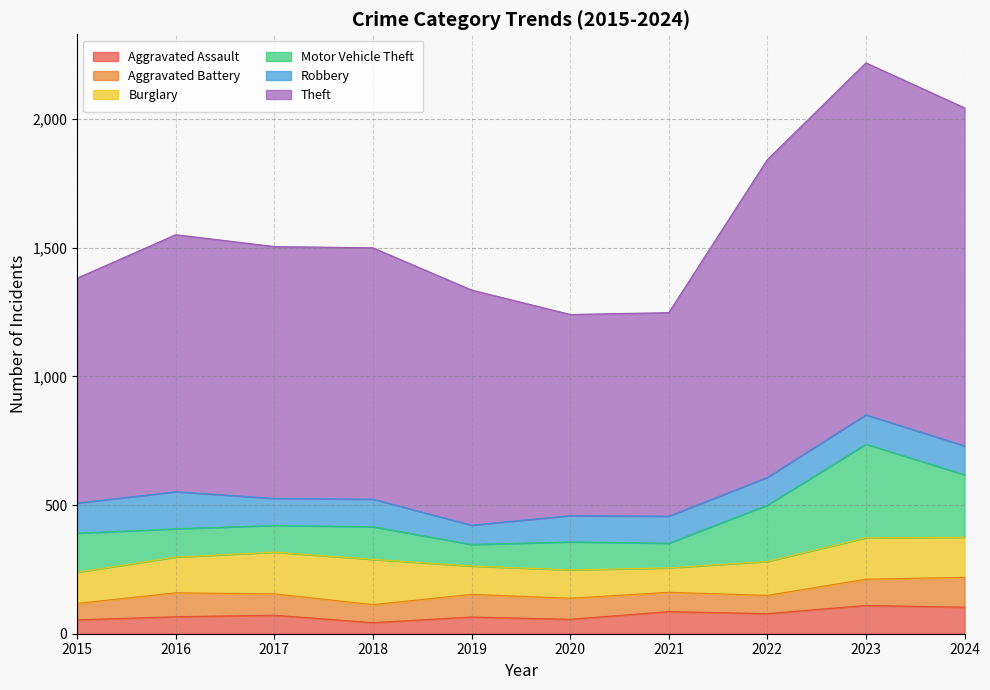

What is the value of the Aggravated Battery point at the 9th from the left?

102